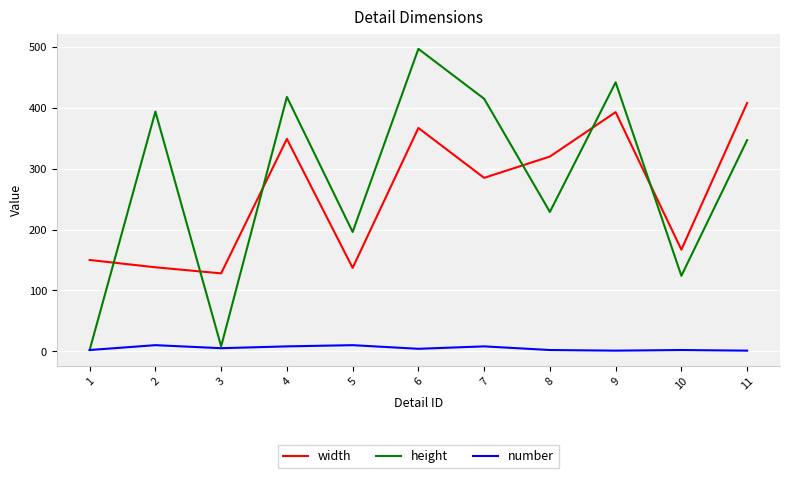

The value of width at 9 is 393. True or false?

True